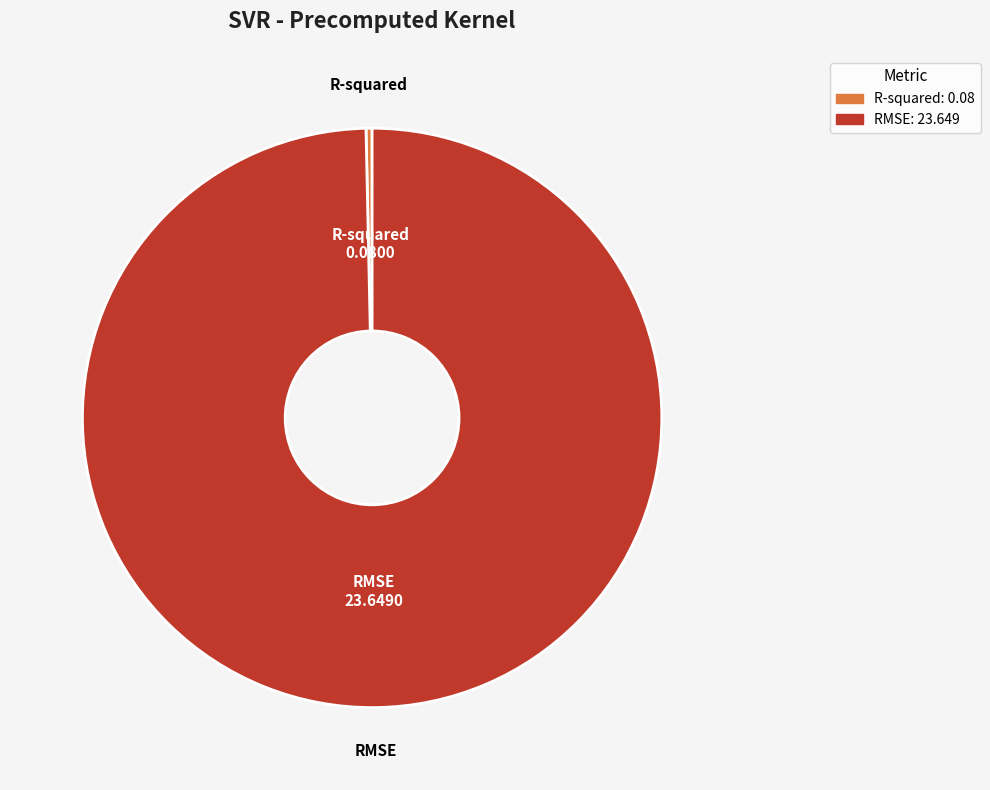

Is it true that RMSE is 100% of the pie?

True